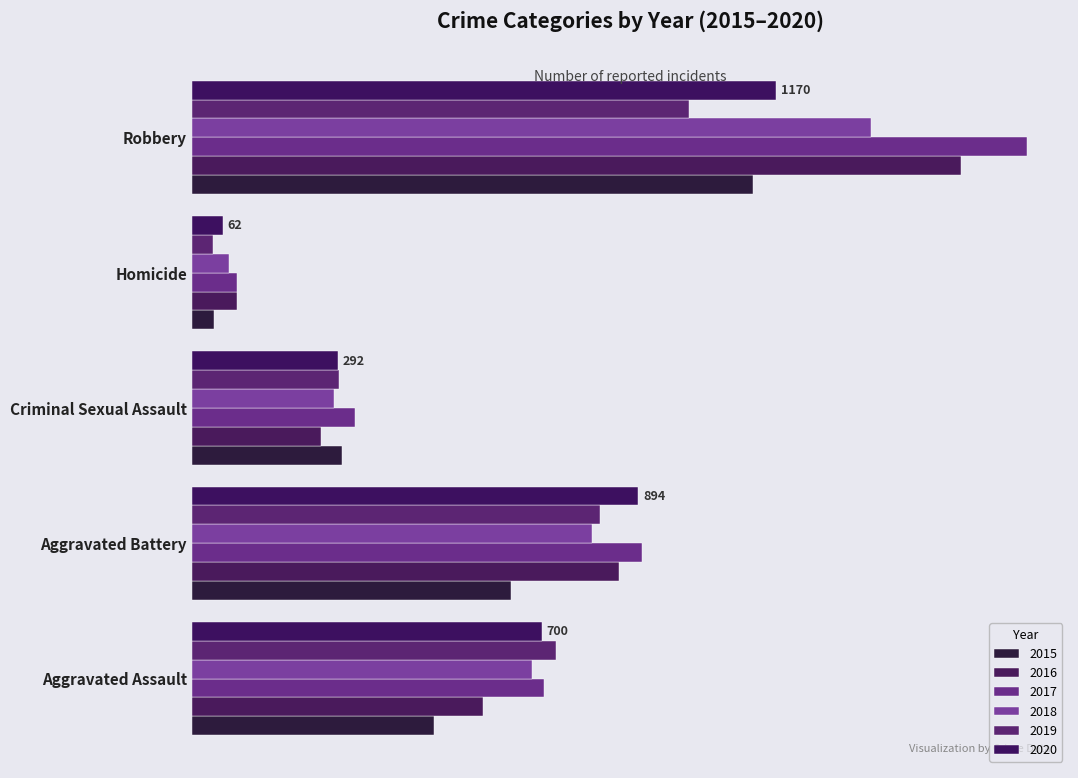

Which series has the largest total across all categories?

2017